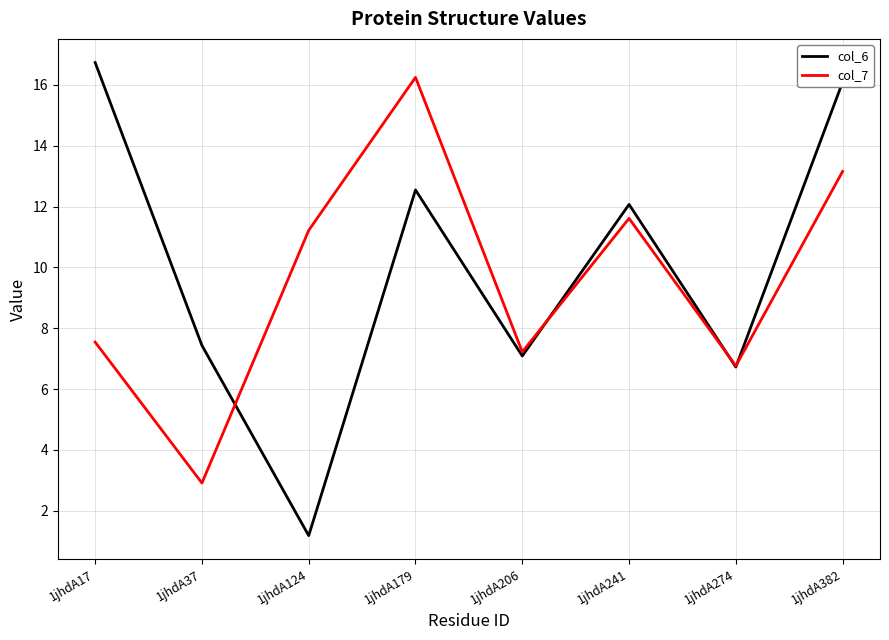

List the labels in order of col_7 value, largest first.

1jhdA179, 1jhdA382, 1jhdA241, 1jhdA124, 1jhdA17, 1jhdA206, 1jhdA274, 1jhdA37